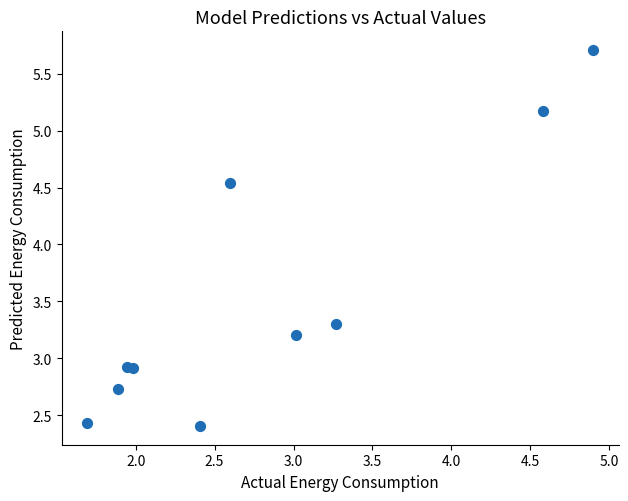

What is the average X value?

2.8